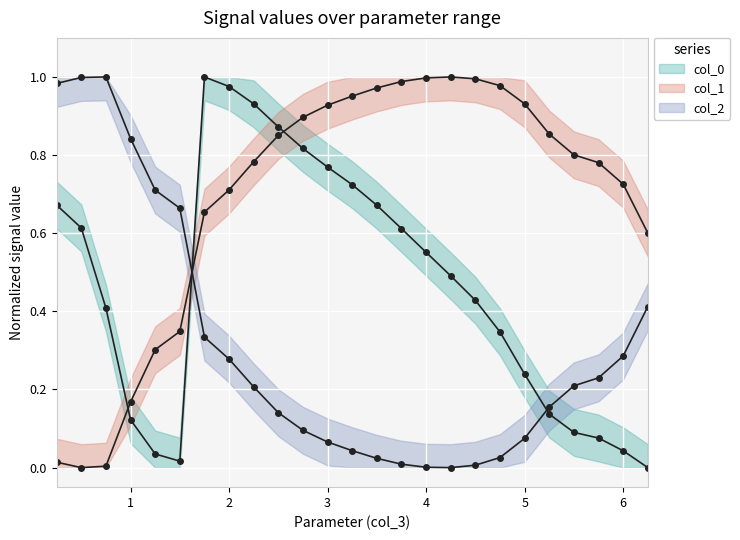

Is it true that col_0 equals 1.6 at 2.0?

False